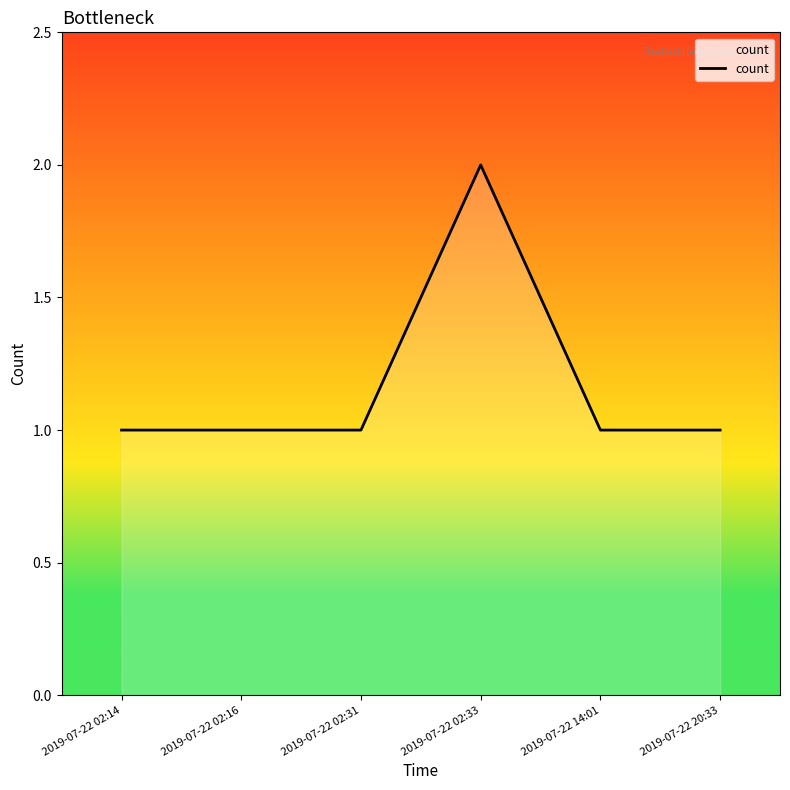

Is it true that the value at 2019-07-22 02:14 is 1?

True